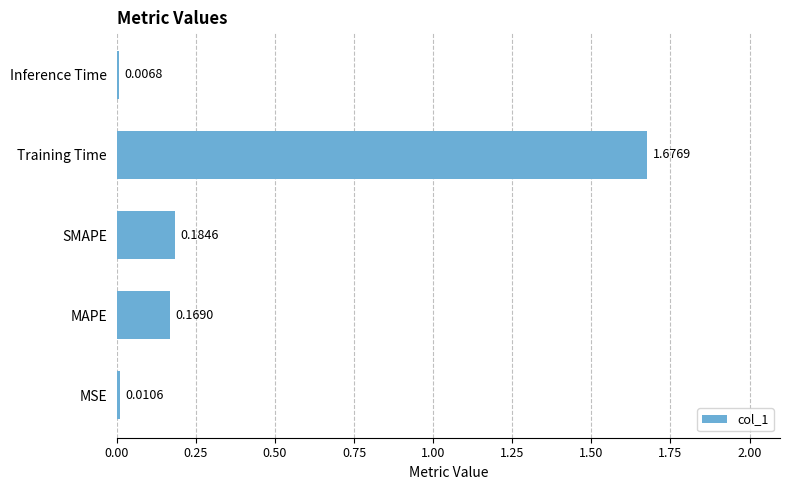

How many bars are there in total?

5